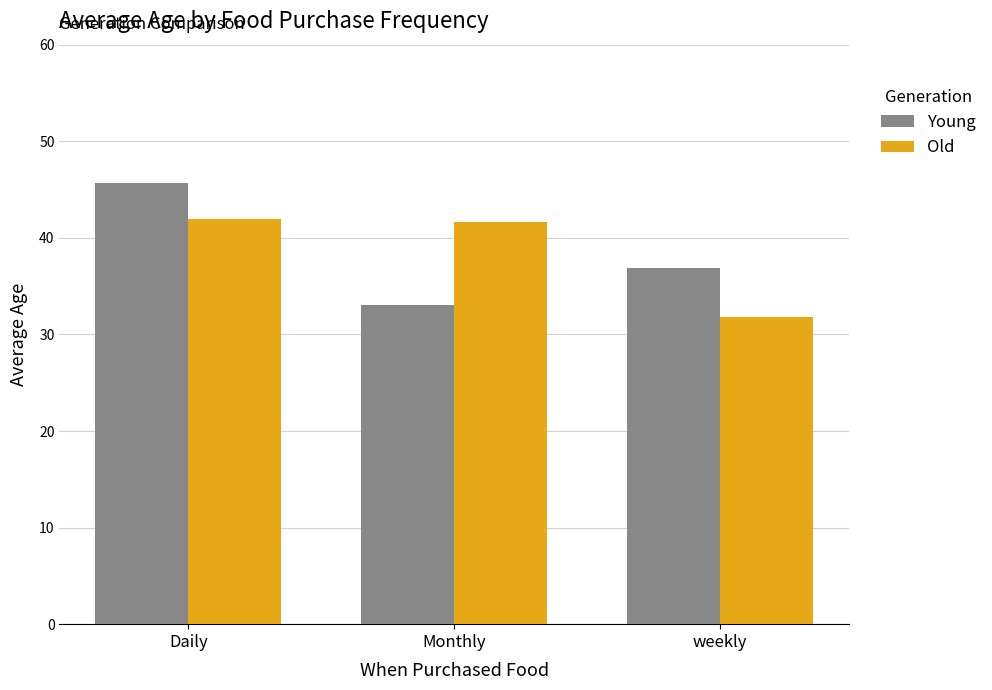

Count the number of data series in this chart.

2